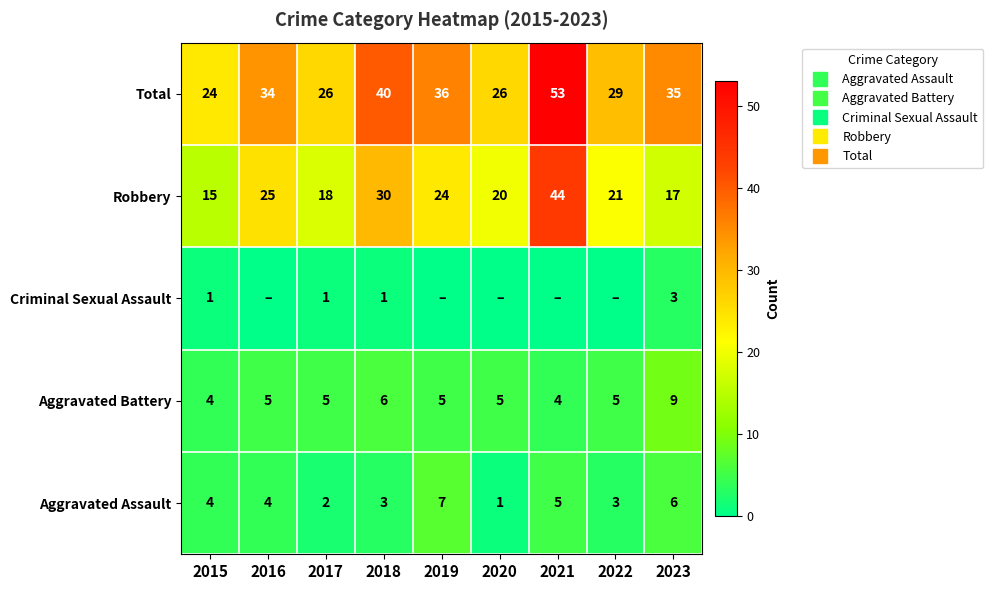

What is the highest value of the Robbery series?

44